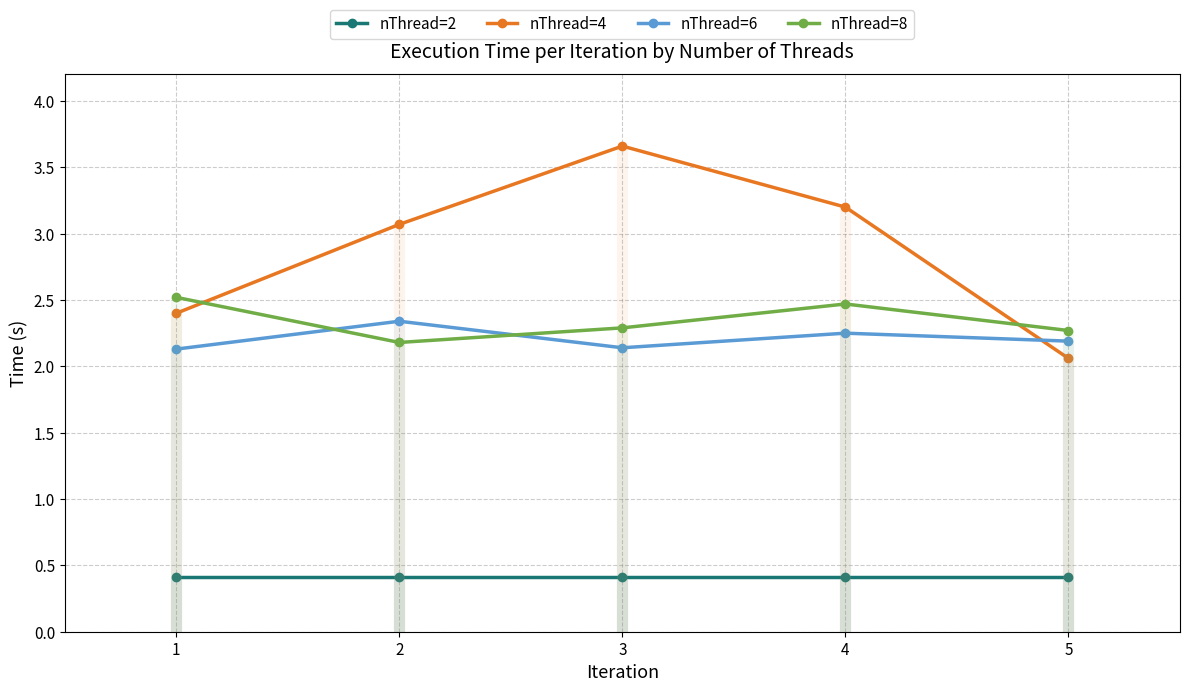

Count the number of data series in this chart.

4